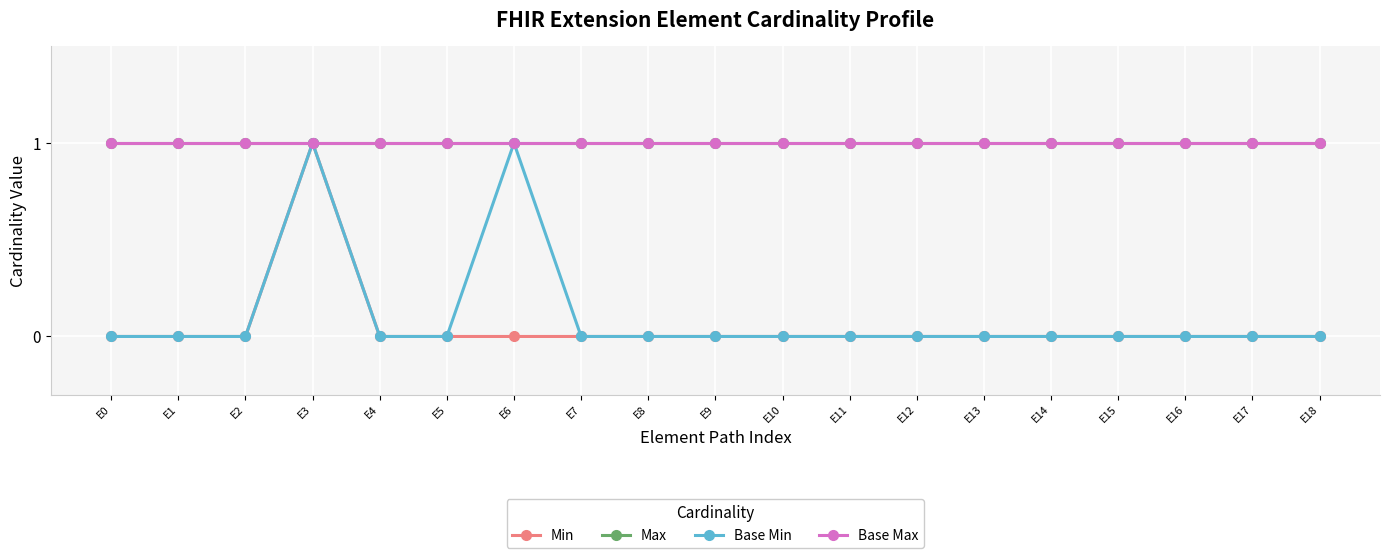

Does the chart have visible grid lines?

Yes